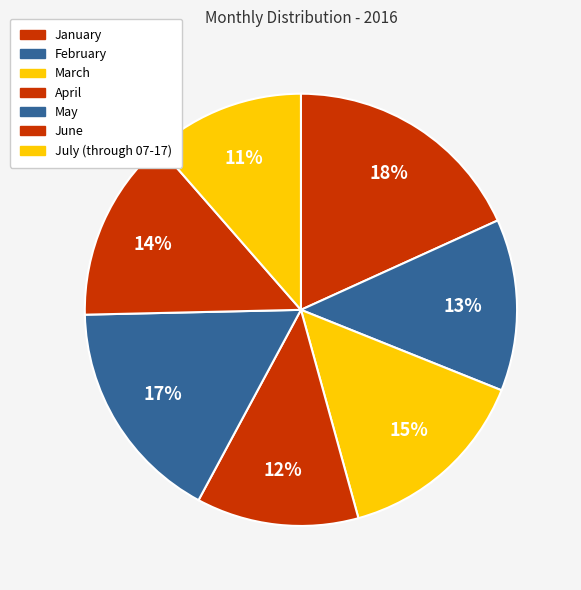

Count the number of slices in the pie.

7